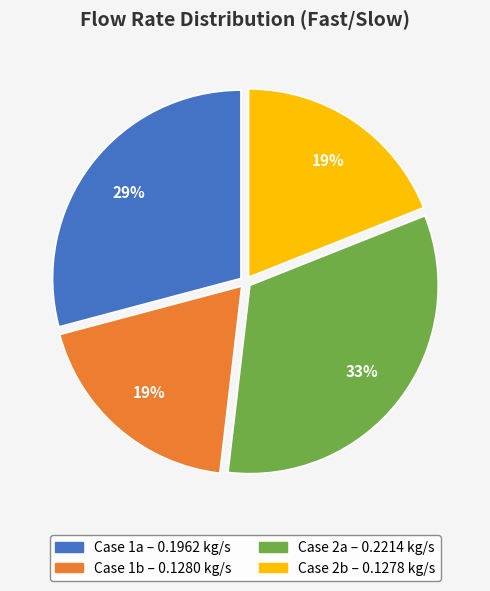

To the nearest percent, what is the average slice percentage?

25%